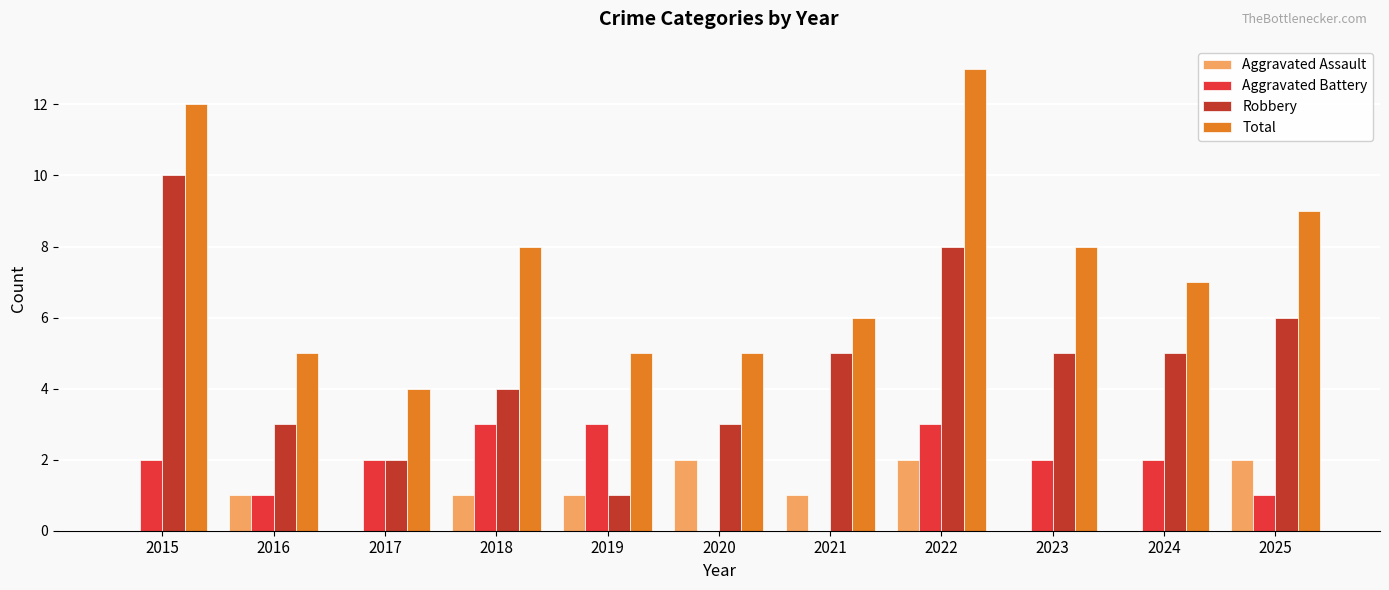

Which series has the largest total across all categories?

Total